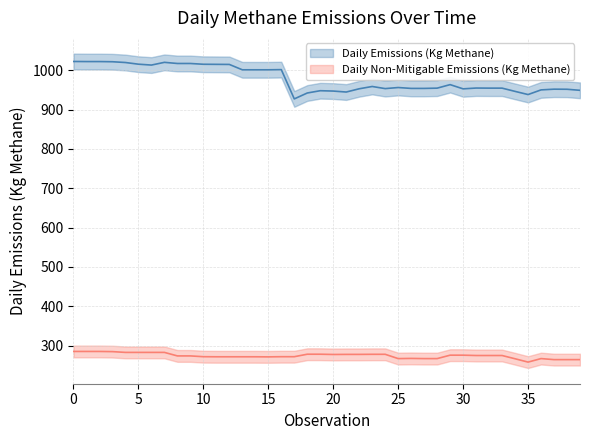

Does the chart display data point markers on the line(s)?

No